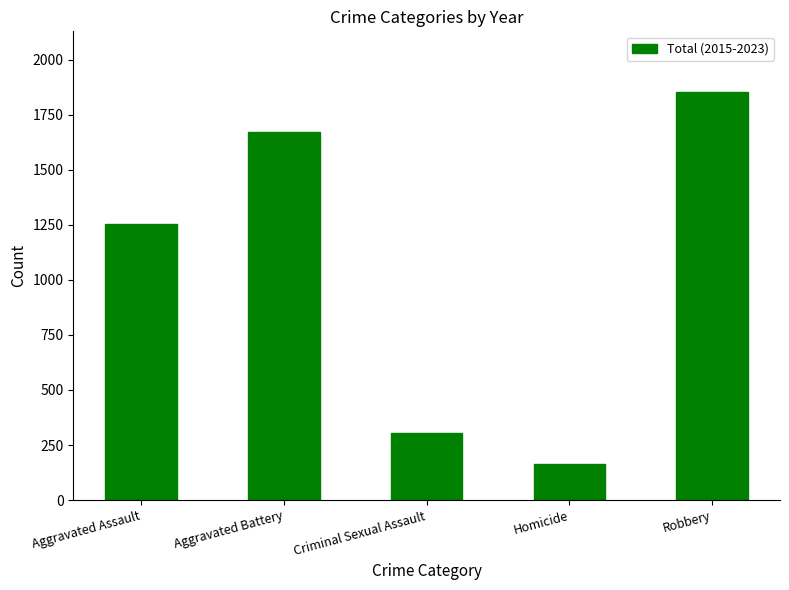

Rank the categories by value from lowest to highest.

Homicide, Criminal Sexual Assault, Aggravated Assault, Aggravated Battery, Robbery